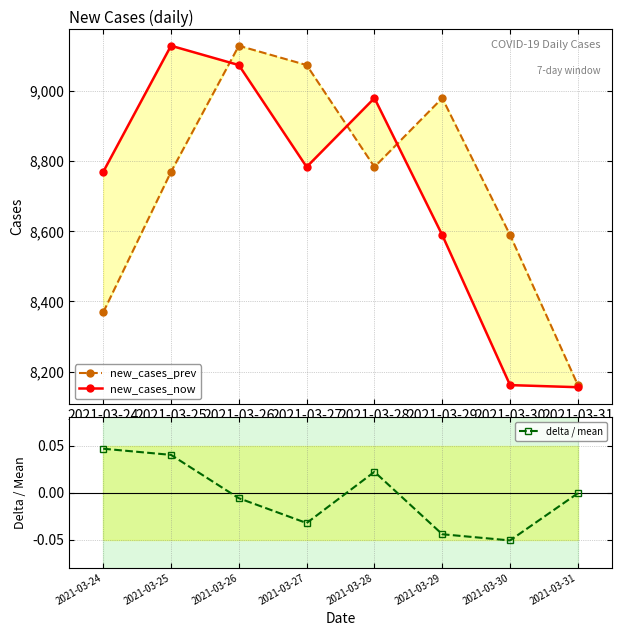

True or false: delta / mean and new_cases_now cross at least once.

False